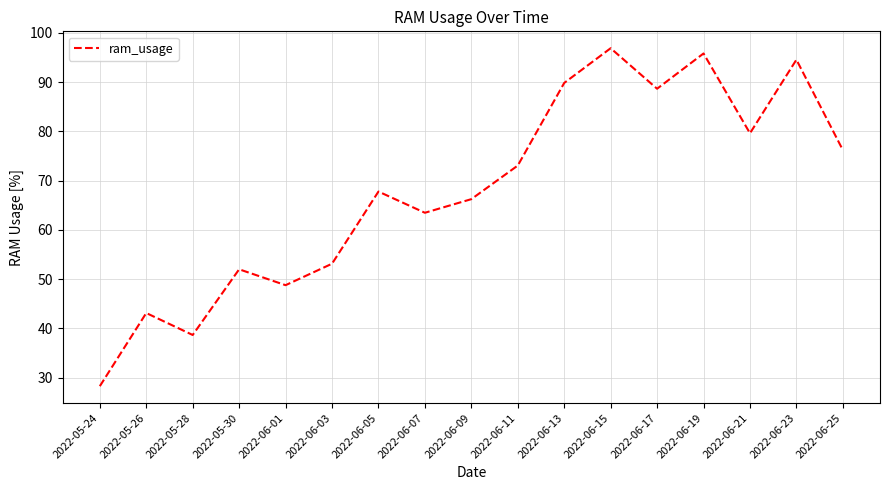

What position from the left is 2022-06-21?

15